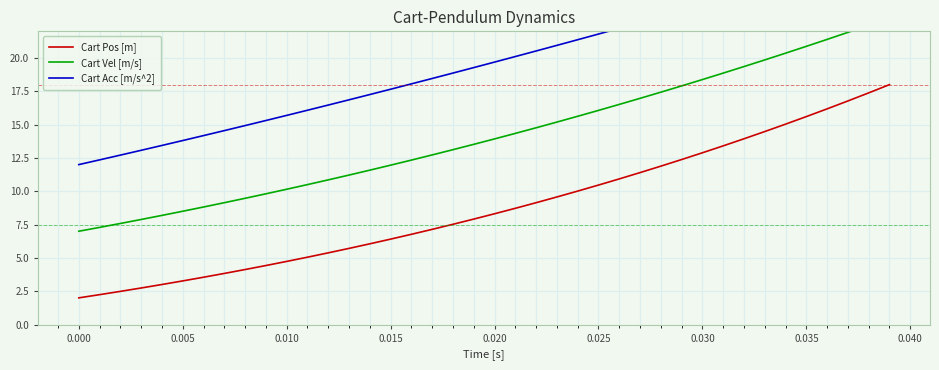

The value of Cart Pos [m] at 0.015 is 6.4. True or false?

True